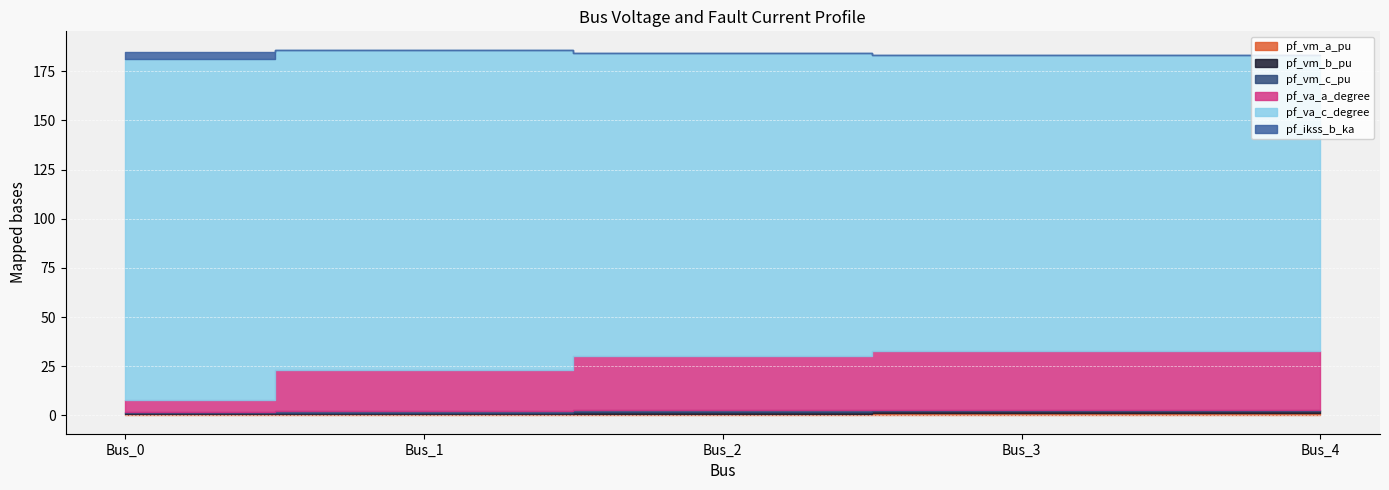

Rank the categories by pf_va_a_degree value from highest to lowest.

Bus_3, Bus_4, Bus_2, Bus_1, Bus_0